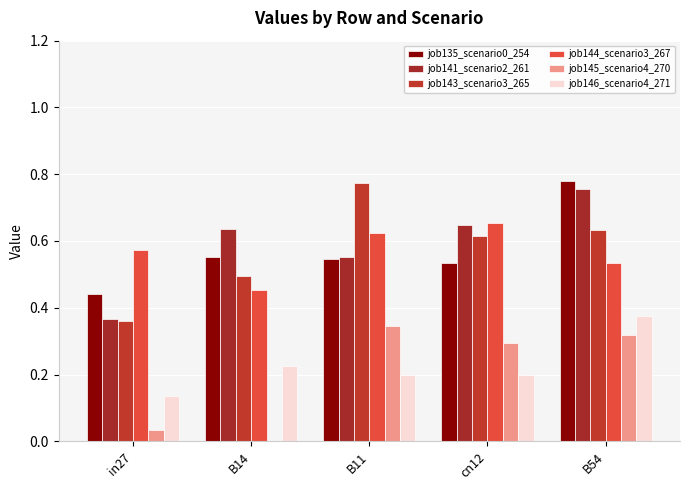

Are the bars horizontal?

No